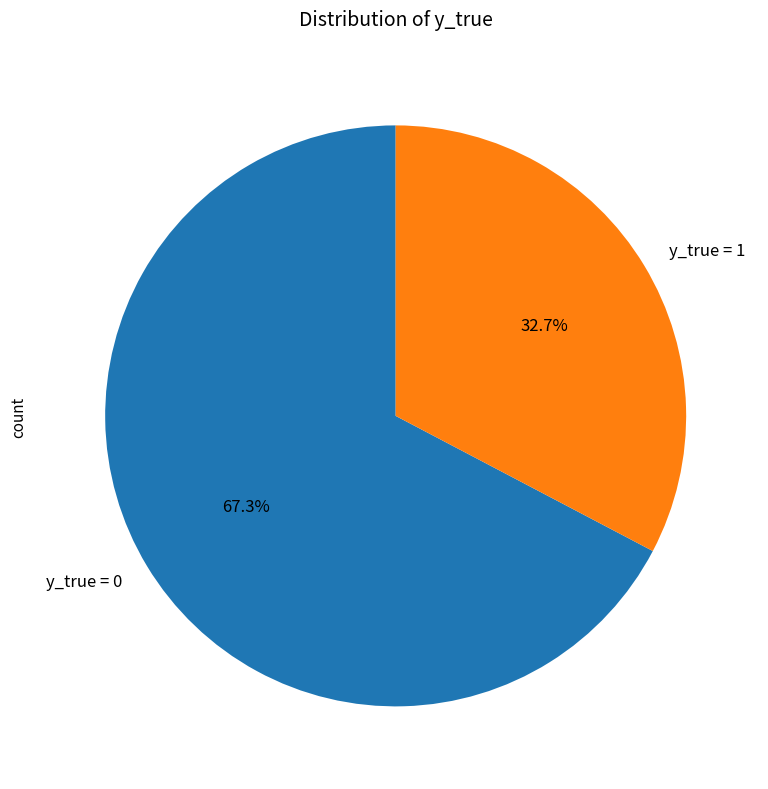

To the nearest percent, what percentage of the pie is y_true = 0?

67%